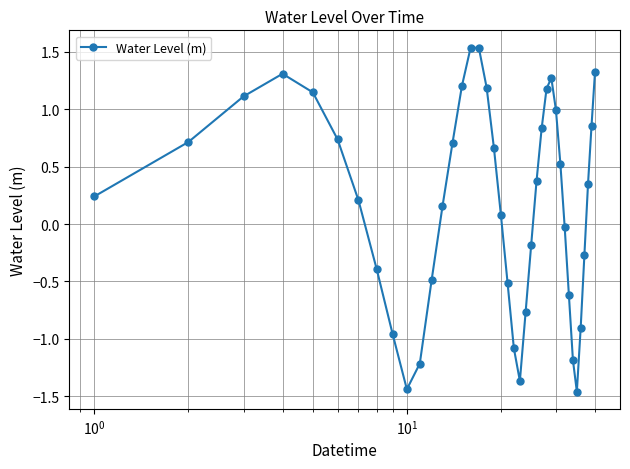

How many interior local peaks (higher than both neighbors) does the data have?

3